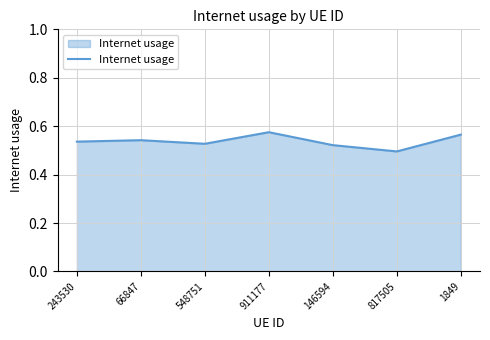

True or false: there are more than 2 points higher than both neighbors.

False